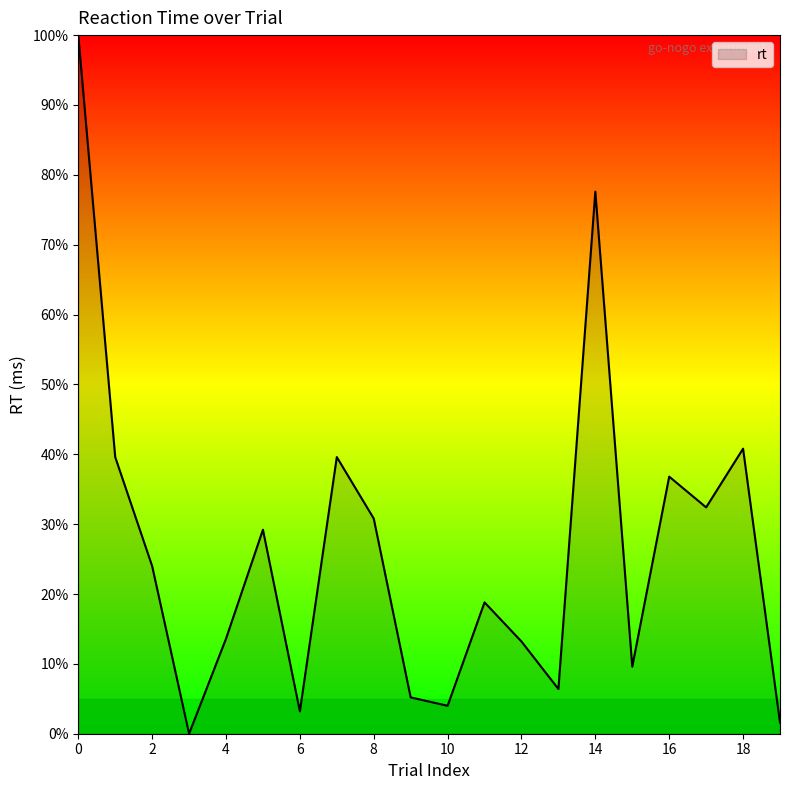

What is the difference between the maximum and minimum values?

100.0